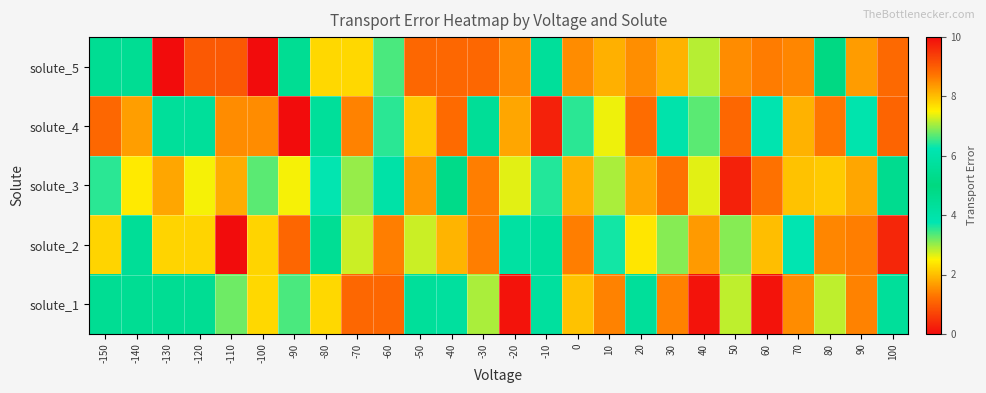

How many distinct data groups are displayed?

5